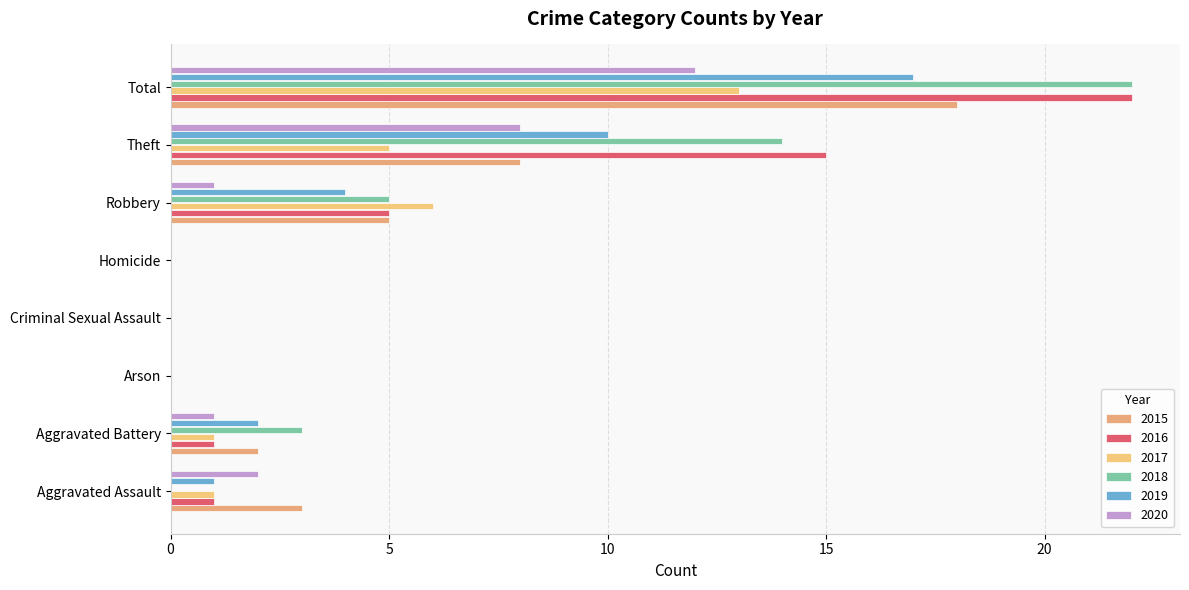

How many bars are there in total?

48